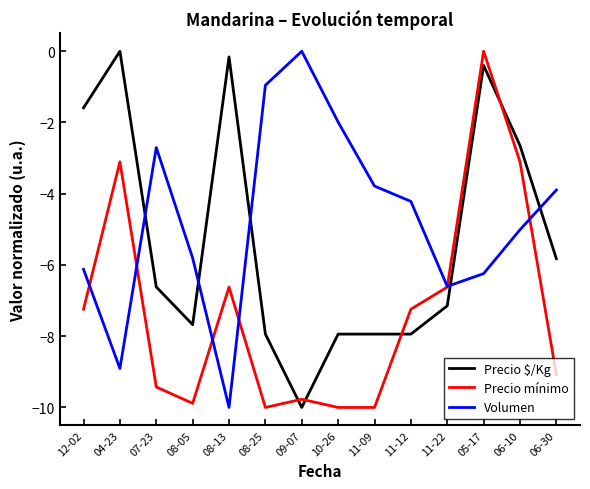

Reading right to left, list all the values displayed in this chart.

Precio $/Kg: -5.8	-2.6	-0.4	-7.1	-7.9	-7.9	-7.9	-10.0	-7.9	-0.2	-7.7	-6.6	0.0	-1.6
Precio mínimo: -9.1	-3.1	0.0	-6.6	-7.2	-10.0	-10.0	-9.8	-10.0	-6.6	-9.9	-9.4	-3.1	-7.2
Volumen: -3.9	-5.0	-6.2	-6.6	-4.2	-3.8	-2.0	0.0	-1.0	-10.0	-5.8	-2.7	-8.9	-6.1